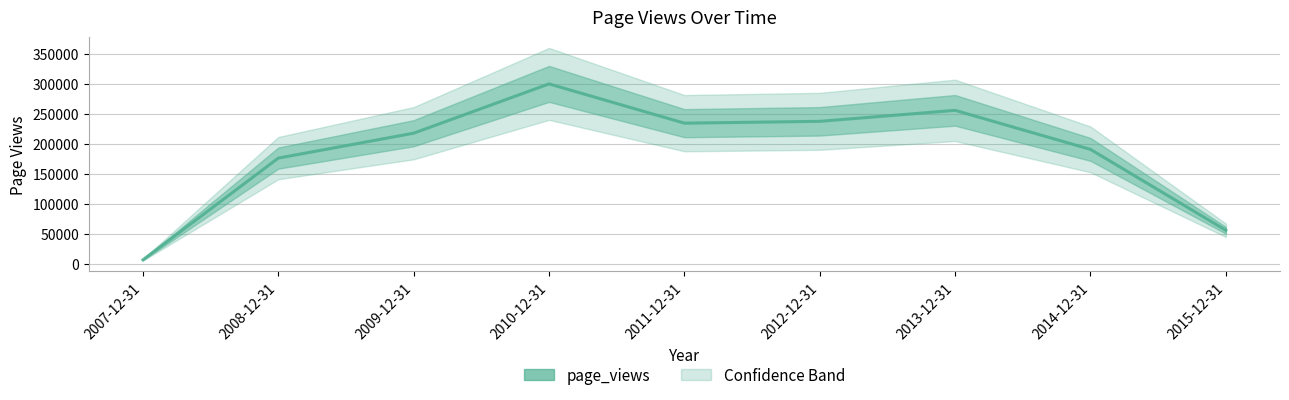

What is the maximum value shown in the chart?

299809